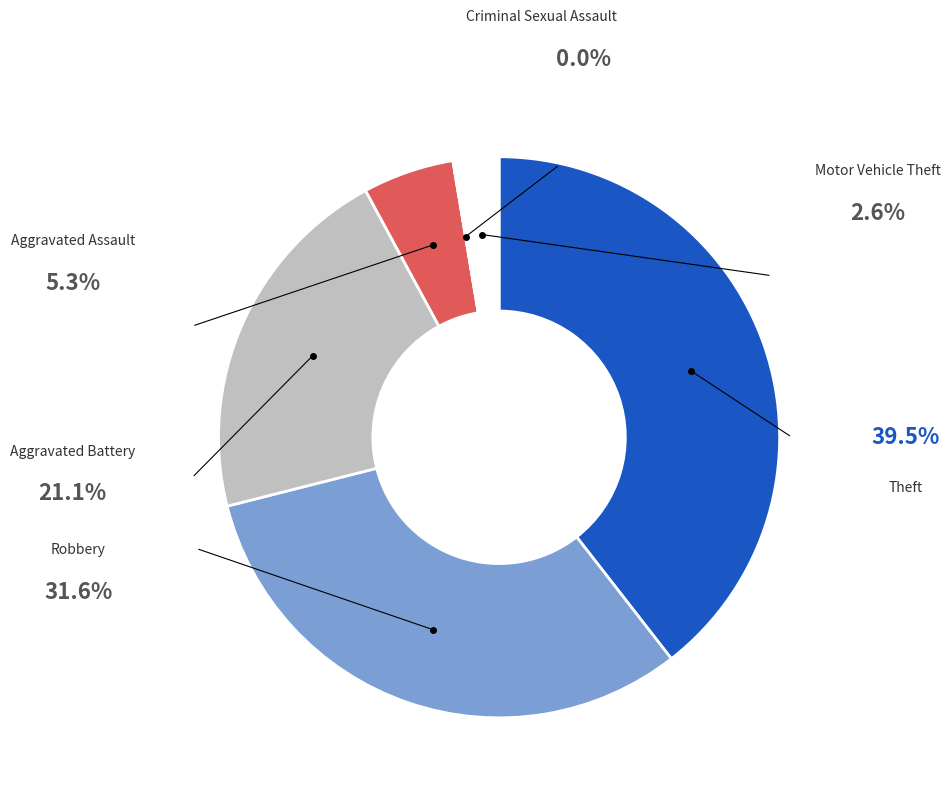

Is there a majority slice in this chart?

No